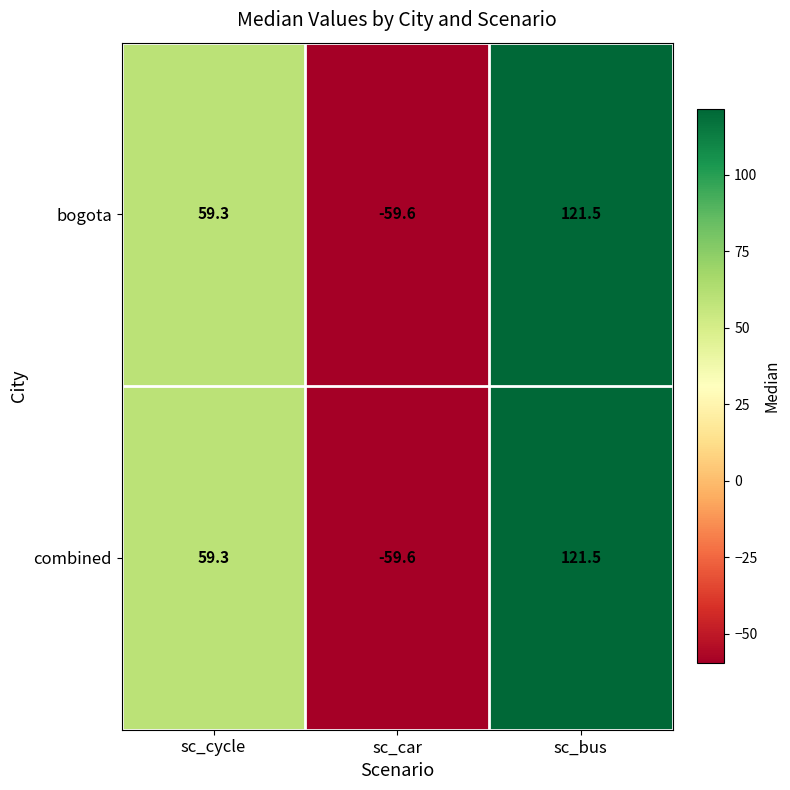

The combined series shows 59.3 at sc_cycle. True or false?

True